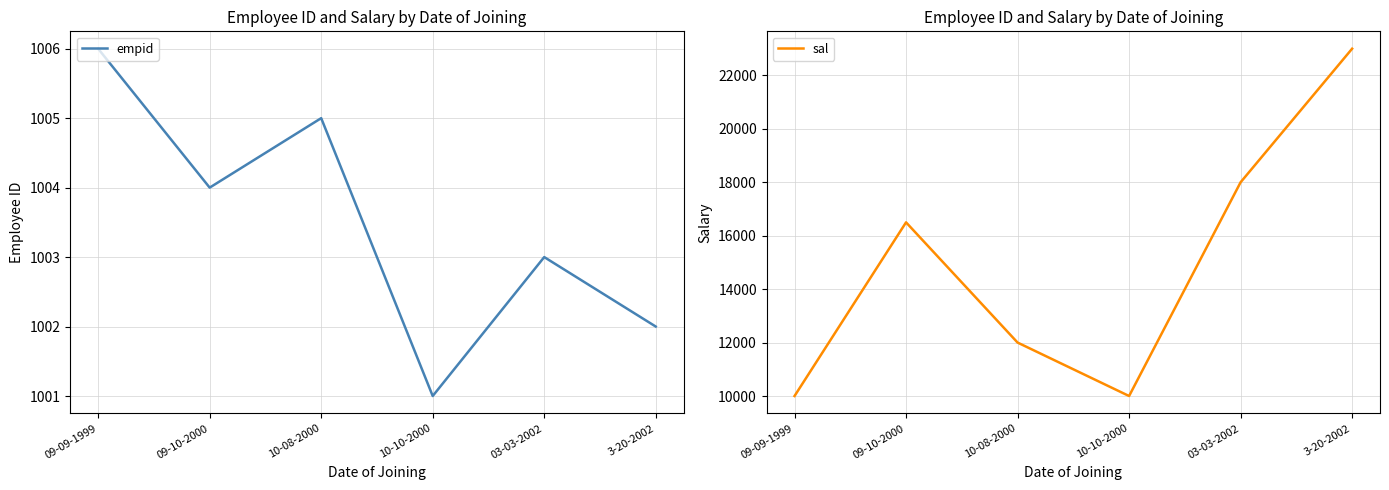

What is the label of the 3rd point from the right?

10-10-2000